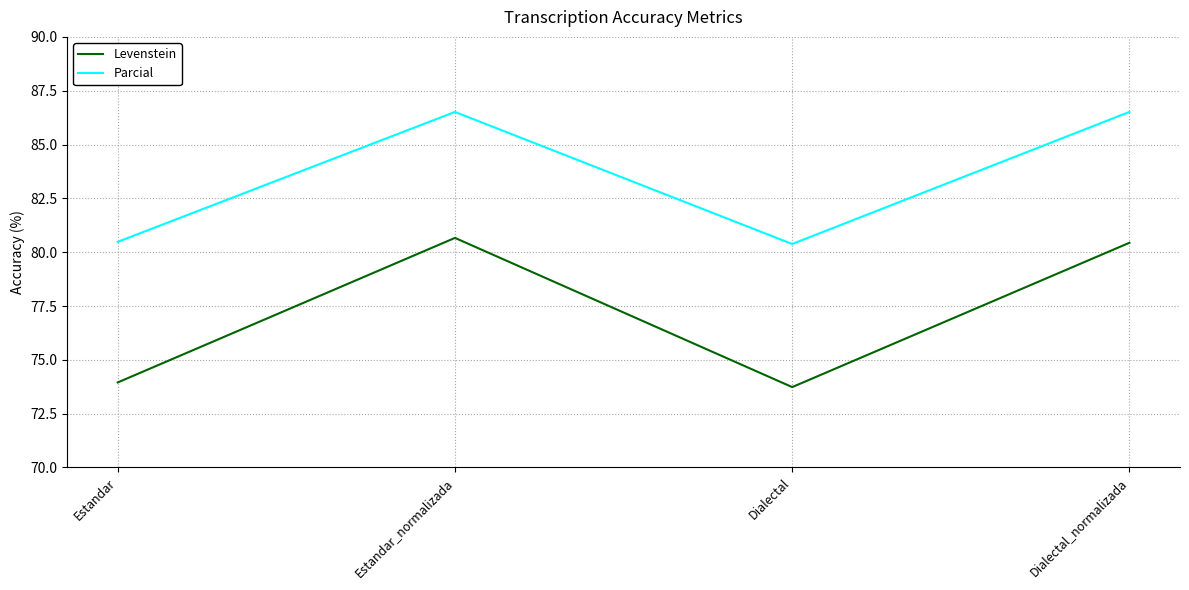

Which series has the largest total across all categories?

Parcial